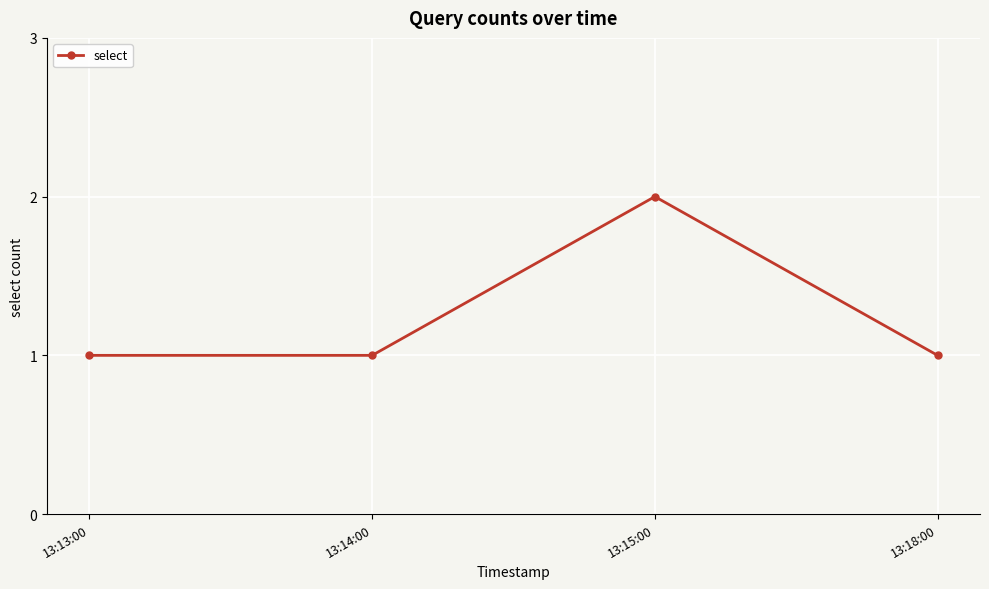

What is the sum of all values?

5